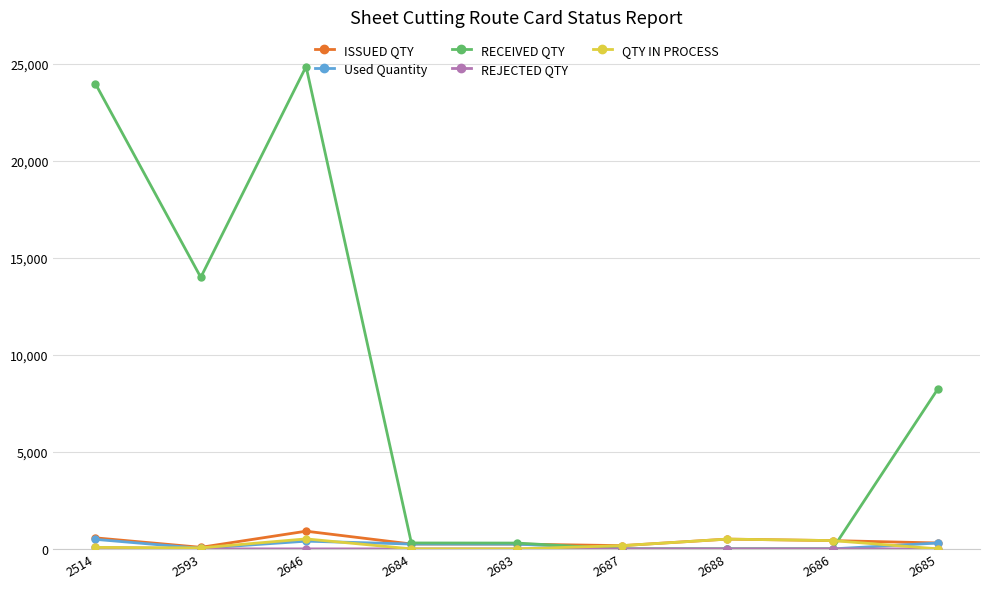

Does the chart have visible grid lines?

Yes